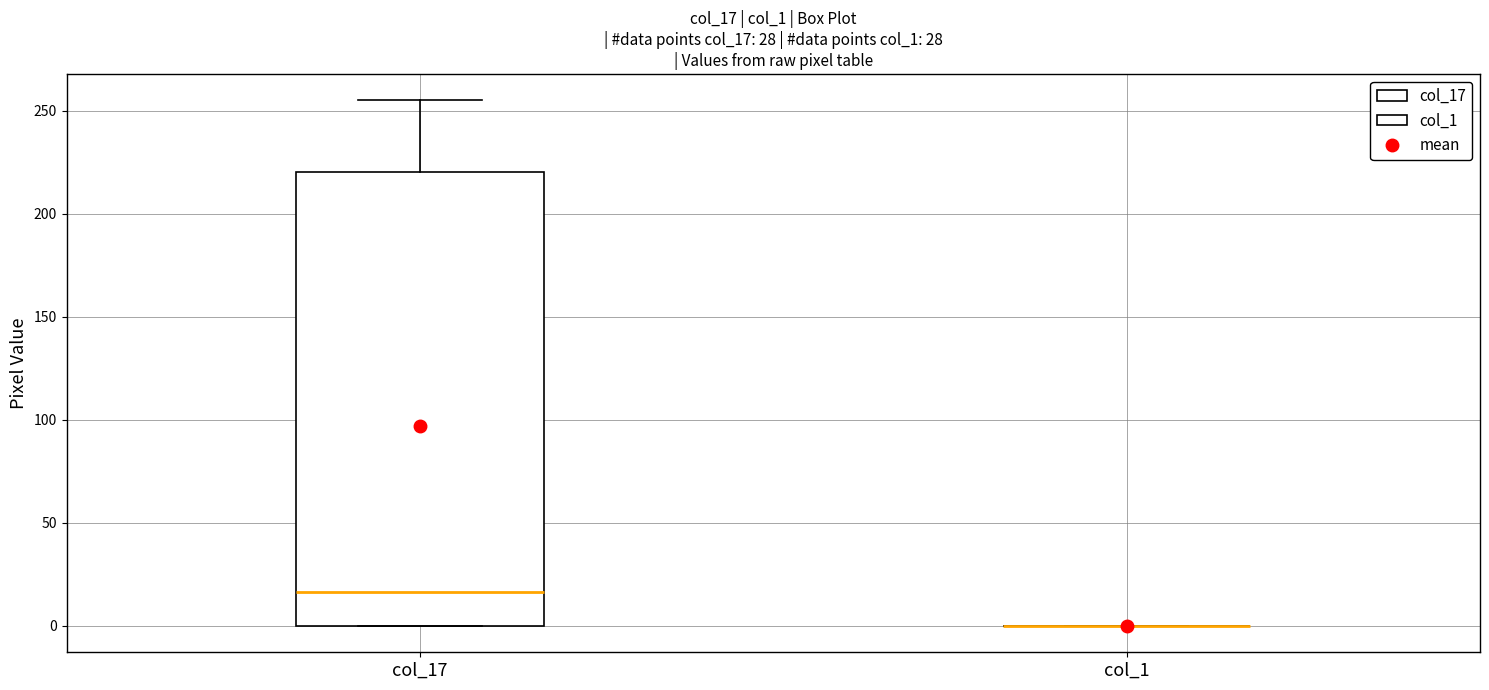

Comparing the boxes themselves (not the whiskers), which one is the tallest?

col_17